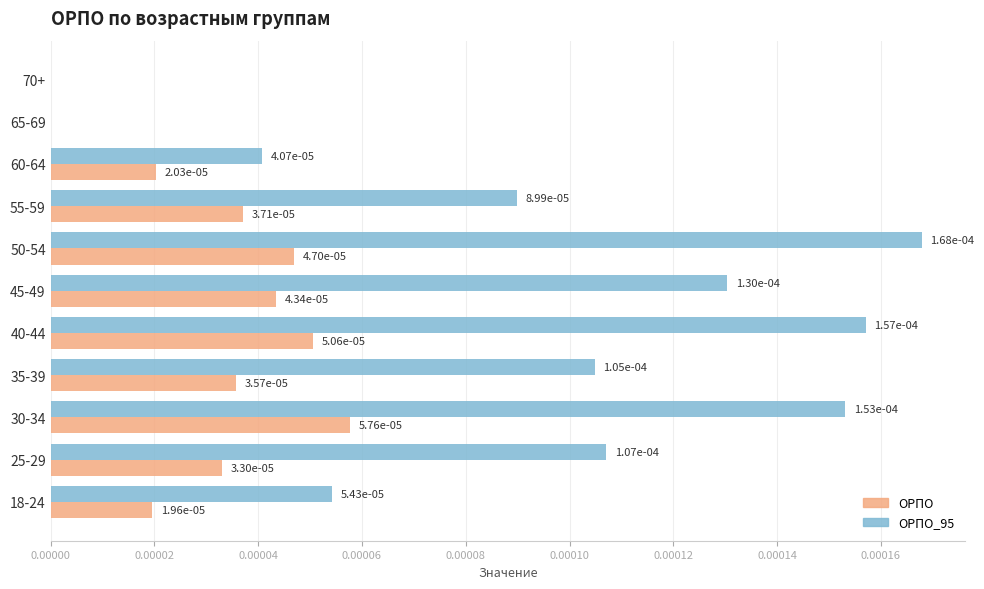

How many categories are shown in the chart?

11